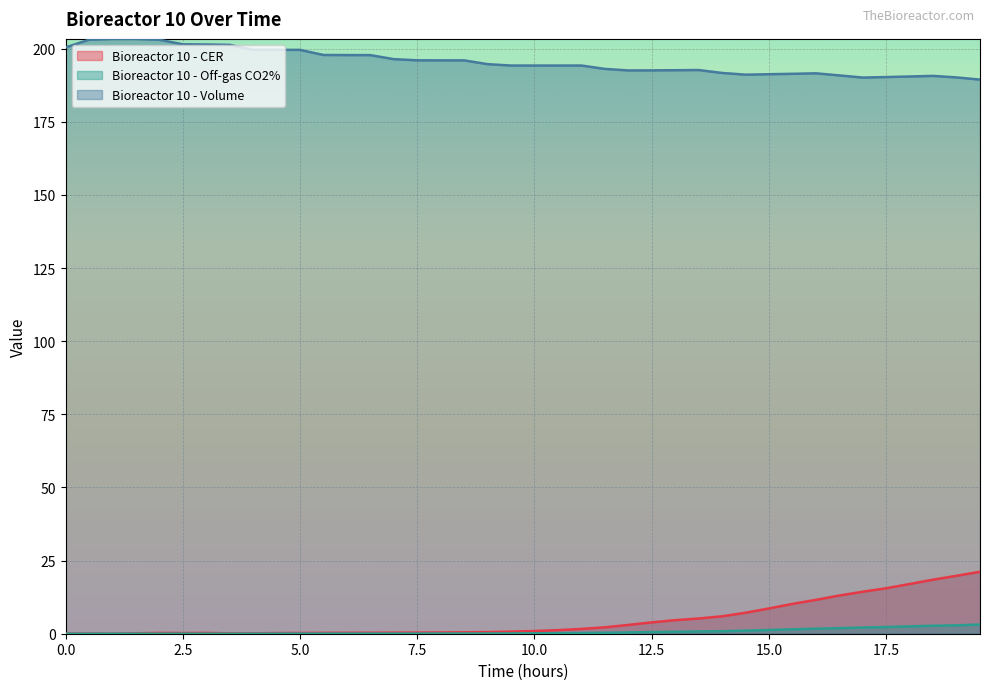

What is the highest value of the Bioreactor 10 - Volume series?

203.4